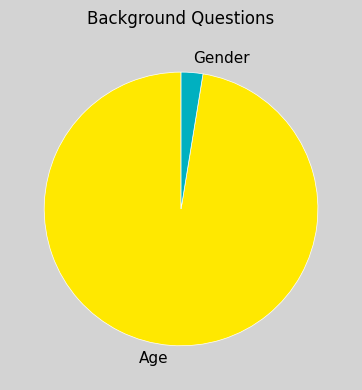

True or false: Age accounts for 97% of the total.

True